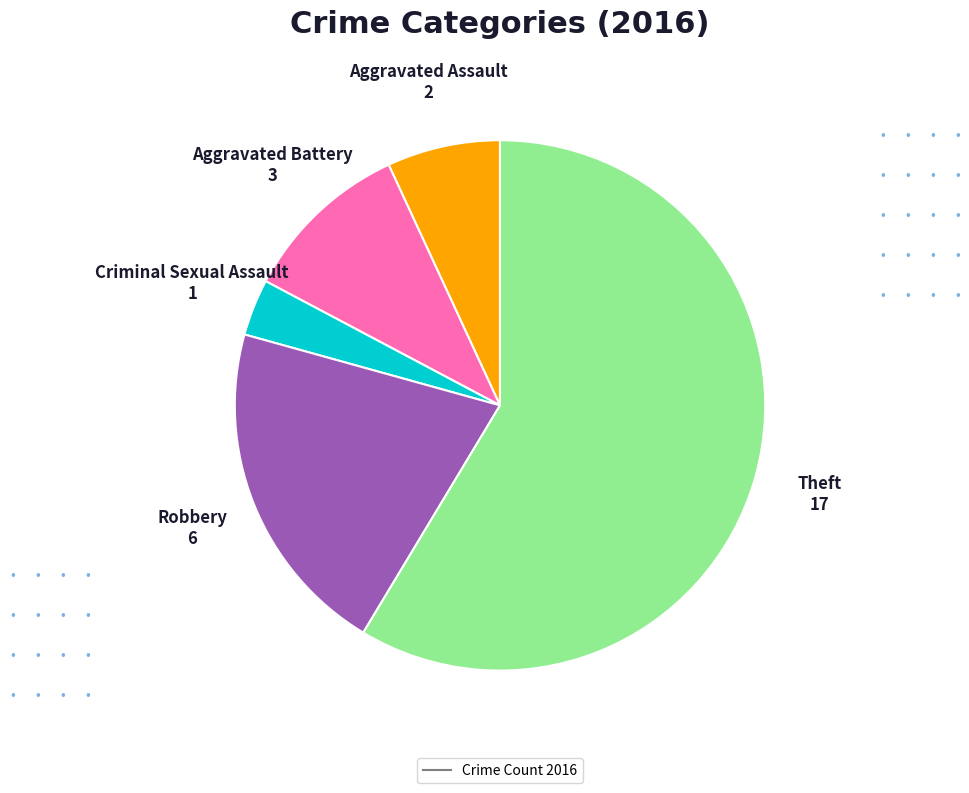

Is there a majority slice in this chart?

Yes